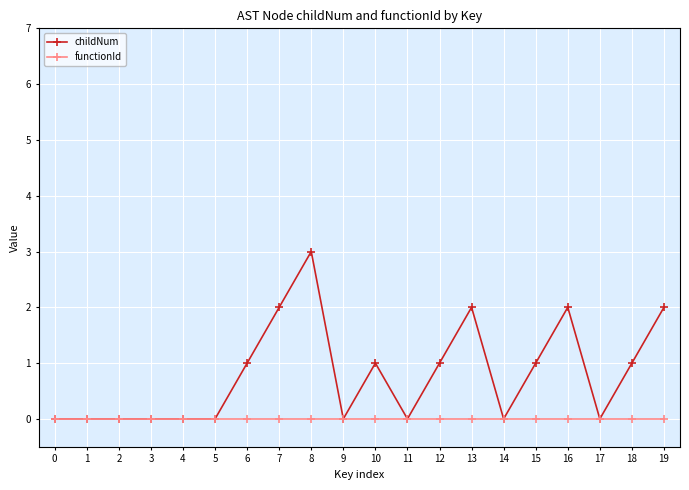

Which series has the widest spread of values?

childNum